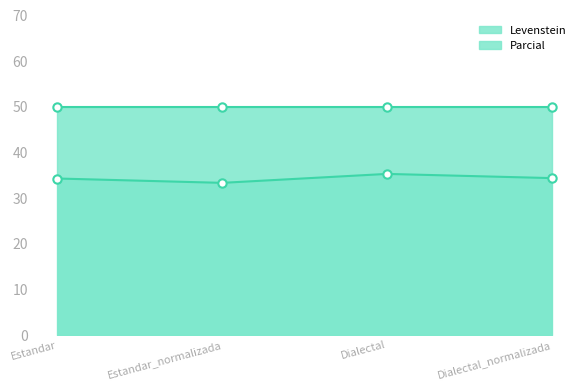

True or false: the data shows 19.2 at Dialectal.

False